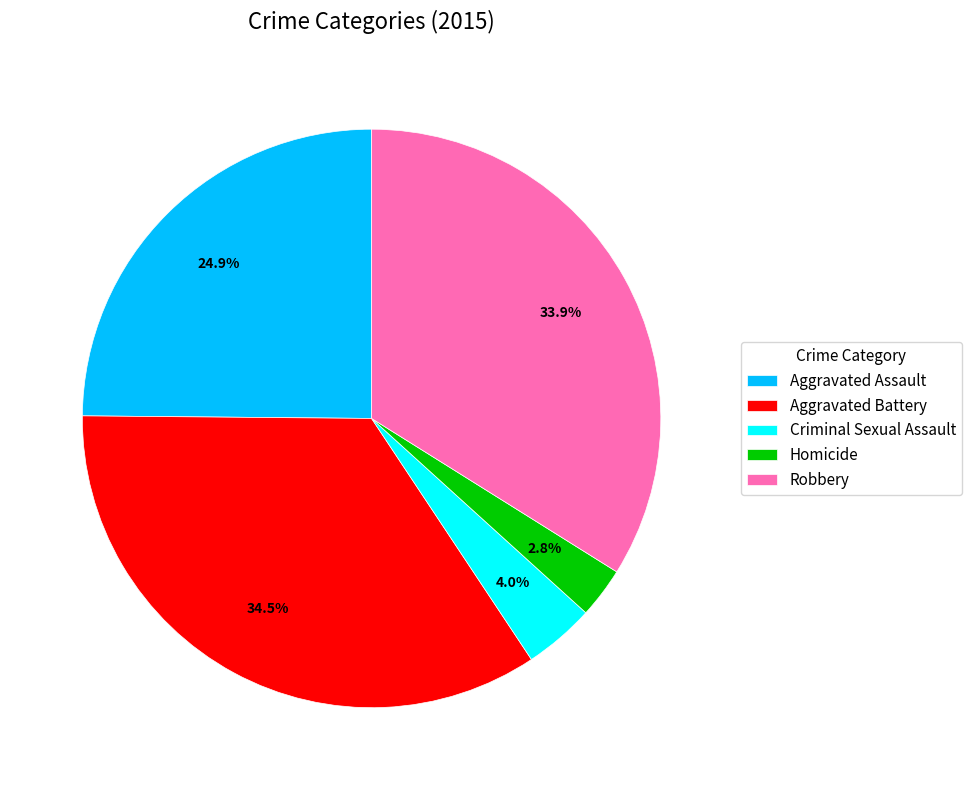

To the nearest percent, what percentage of the pie is Robbery?

34%